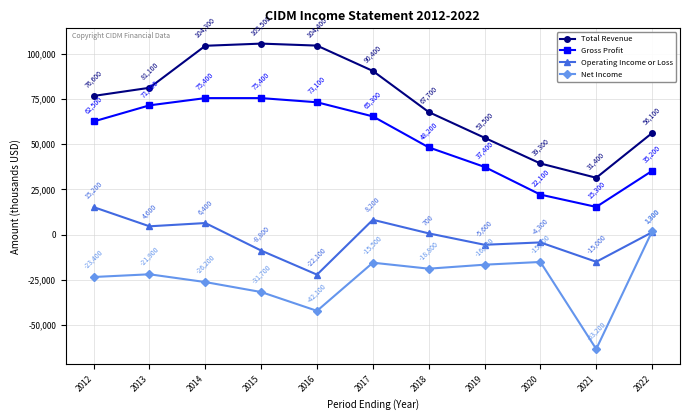

What is the value of the Net Income point at the 11th from the left?

1800